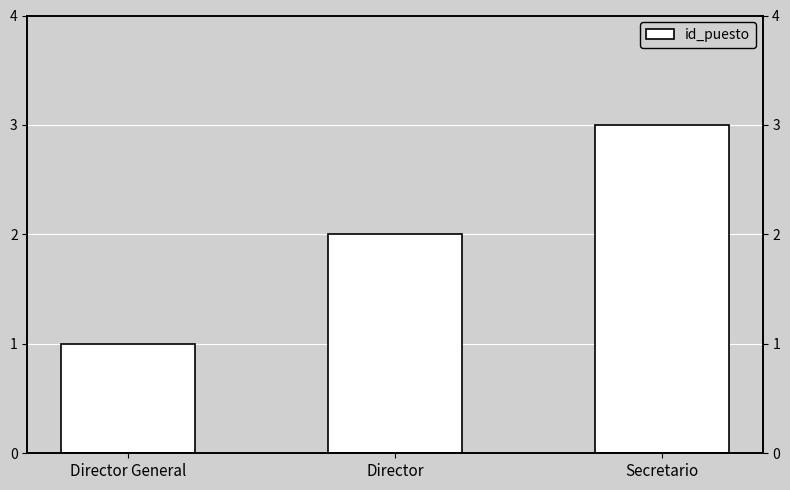

Reading right to left, list all the values displayed in this chart.

3	2	1